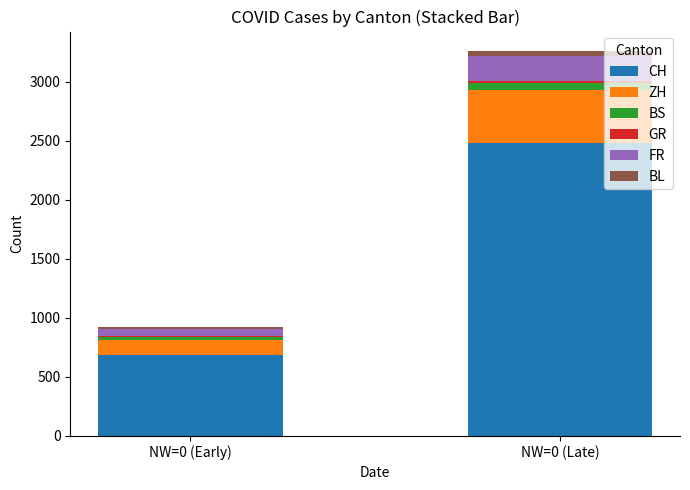

What is the sum of all CH values?

3167